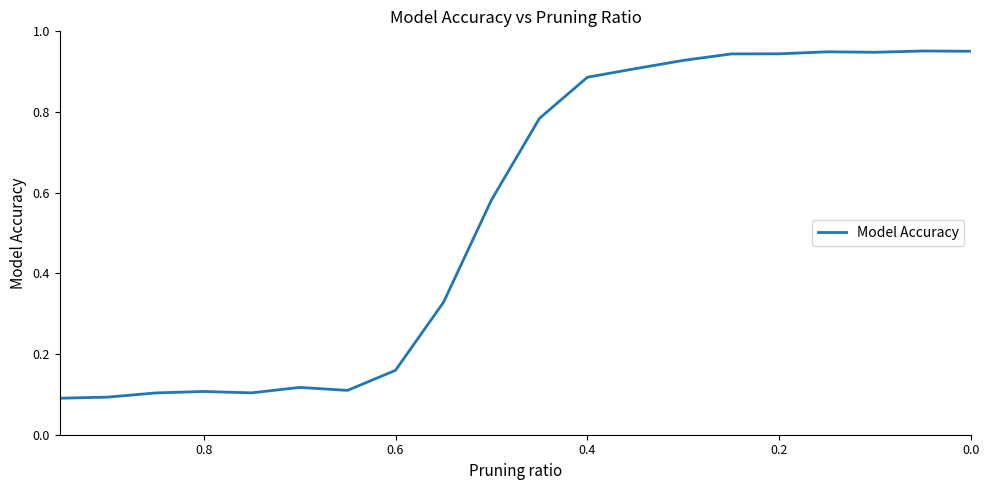

What is the value of the 1st point from the left?

0.1